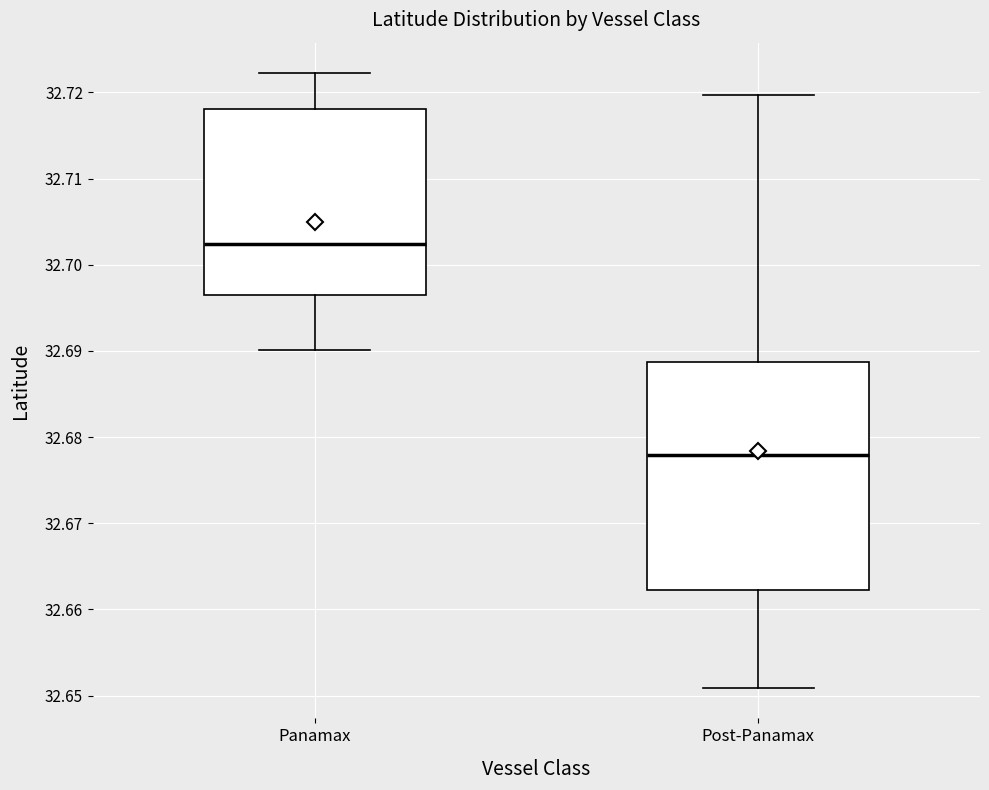

Reading left to right, transcribe this box plot: for each box, give where its median line is, the range the box spans, and where its two whiskers end, as read against the y-axis. The values are not printed on the chart, so give them approximately, as read against the axis.

Panamax: median 32.702, box 32.697 to 32.718, whiskers 32.690 to 32.722
Post-Panamax: median 32.678, box 32.662 to 32.689, whiskers 32.651 to 32.720